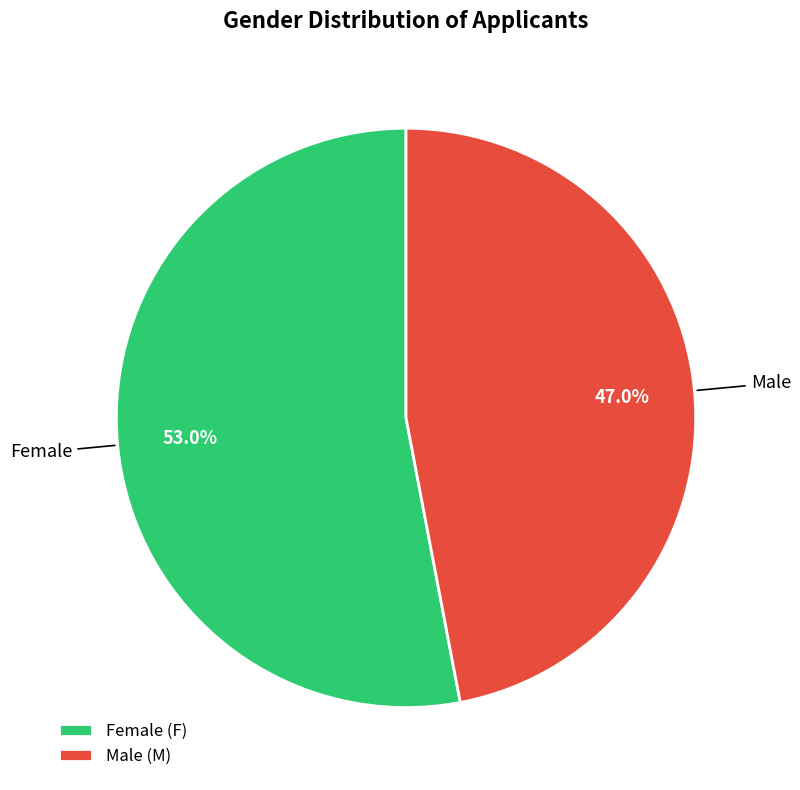

Which has a higher value, Male (M) or Female (F)?

Female (F)